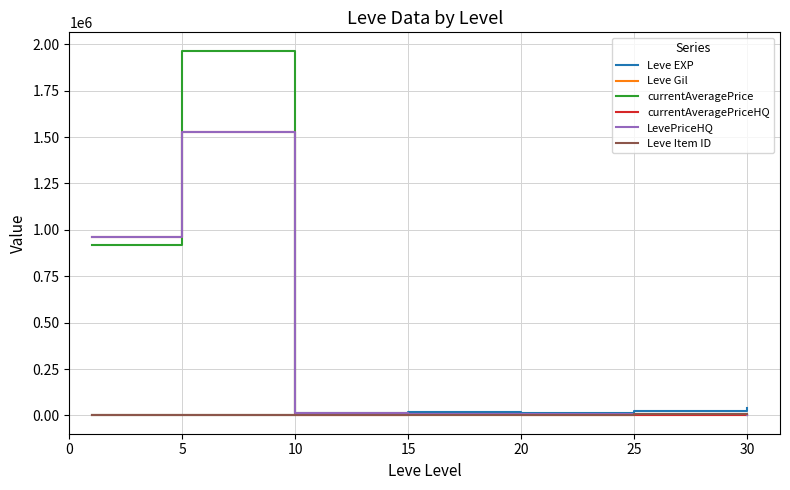

Which series has the largest range (max minus min)?

currentAveragePrice